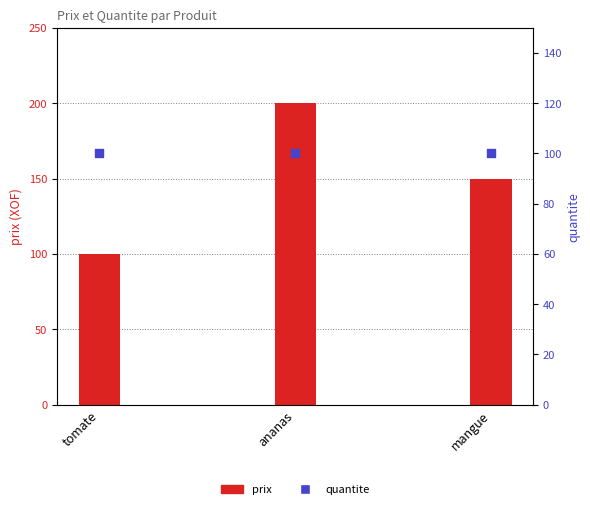

Which series has the largest Y range (max minus min)?

prix